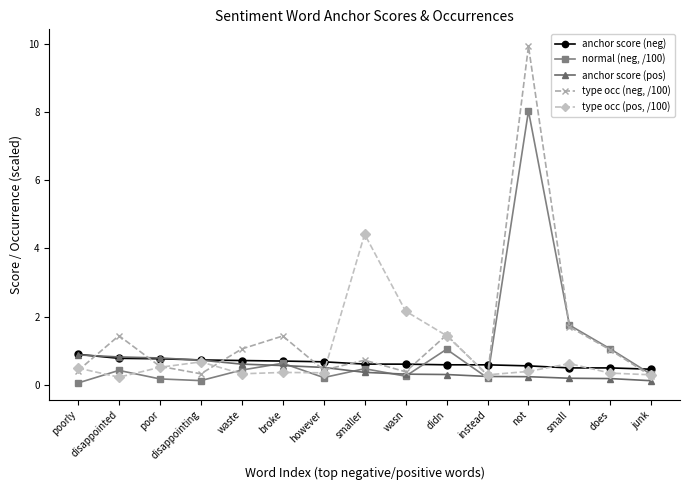

At which label is type occ (neg, /100) closest to 5?

small